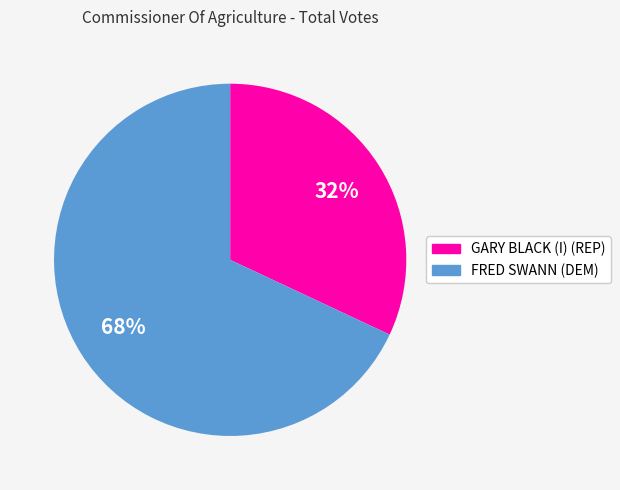

Rank the categories by value from lowest to highest.

GARY BLACK (I) (REP), FRED SWANN (DEM)